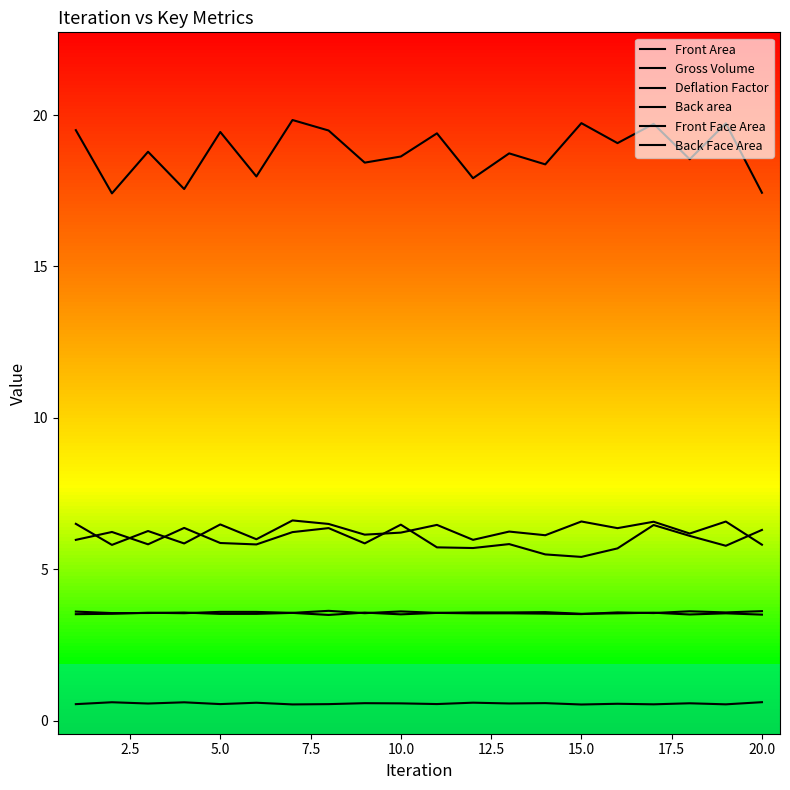

What is the sum of all Front Area values?

125.2